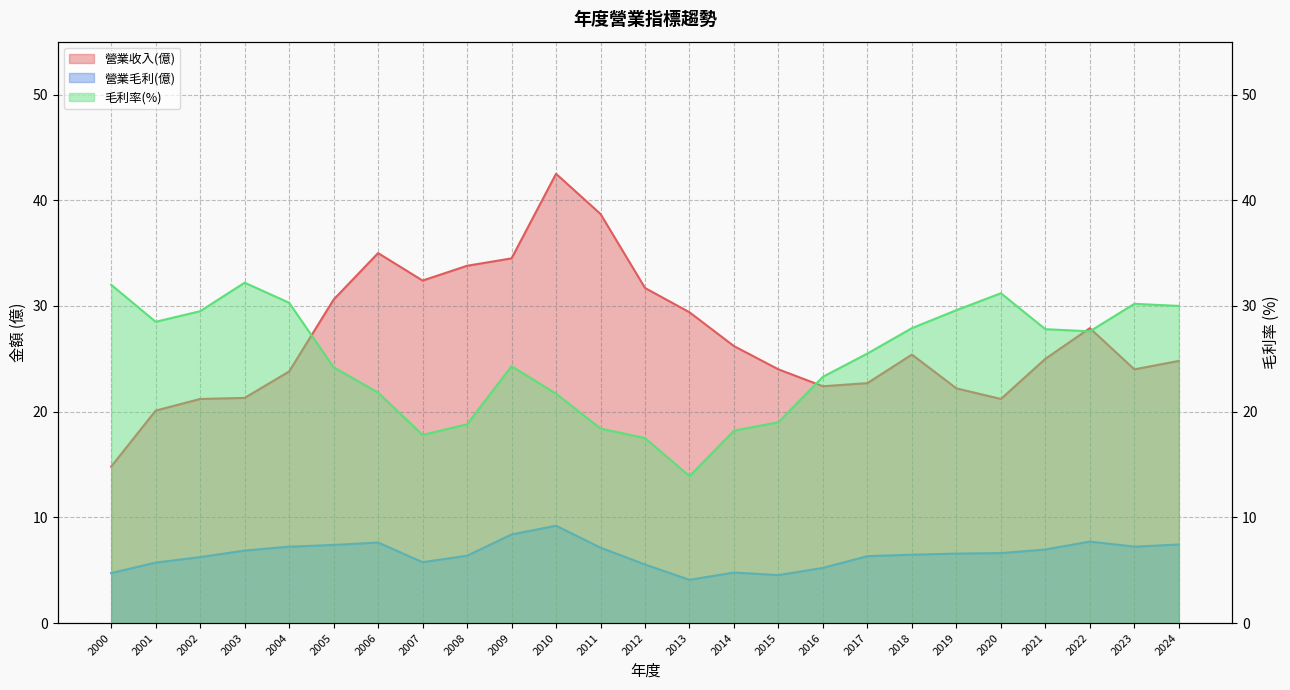

How many data points does each series have?

25